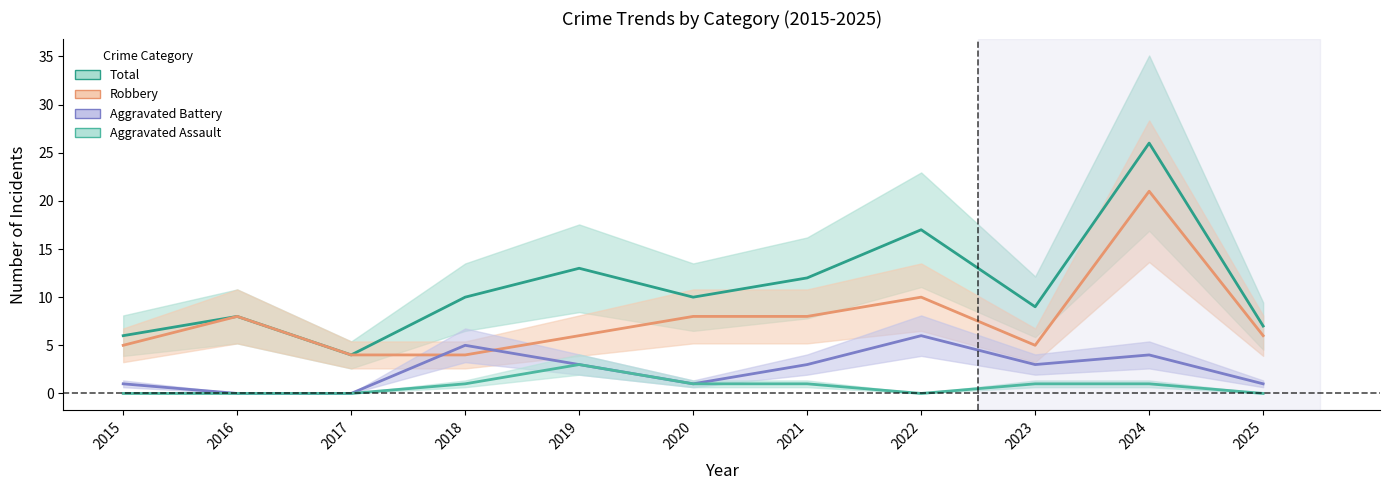

At which label does Aggravated Battery reach its peak?

2022